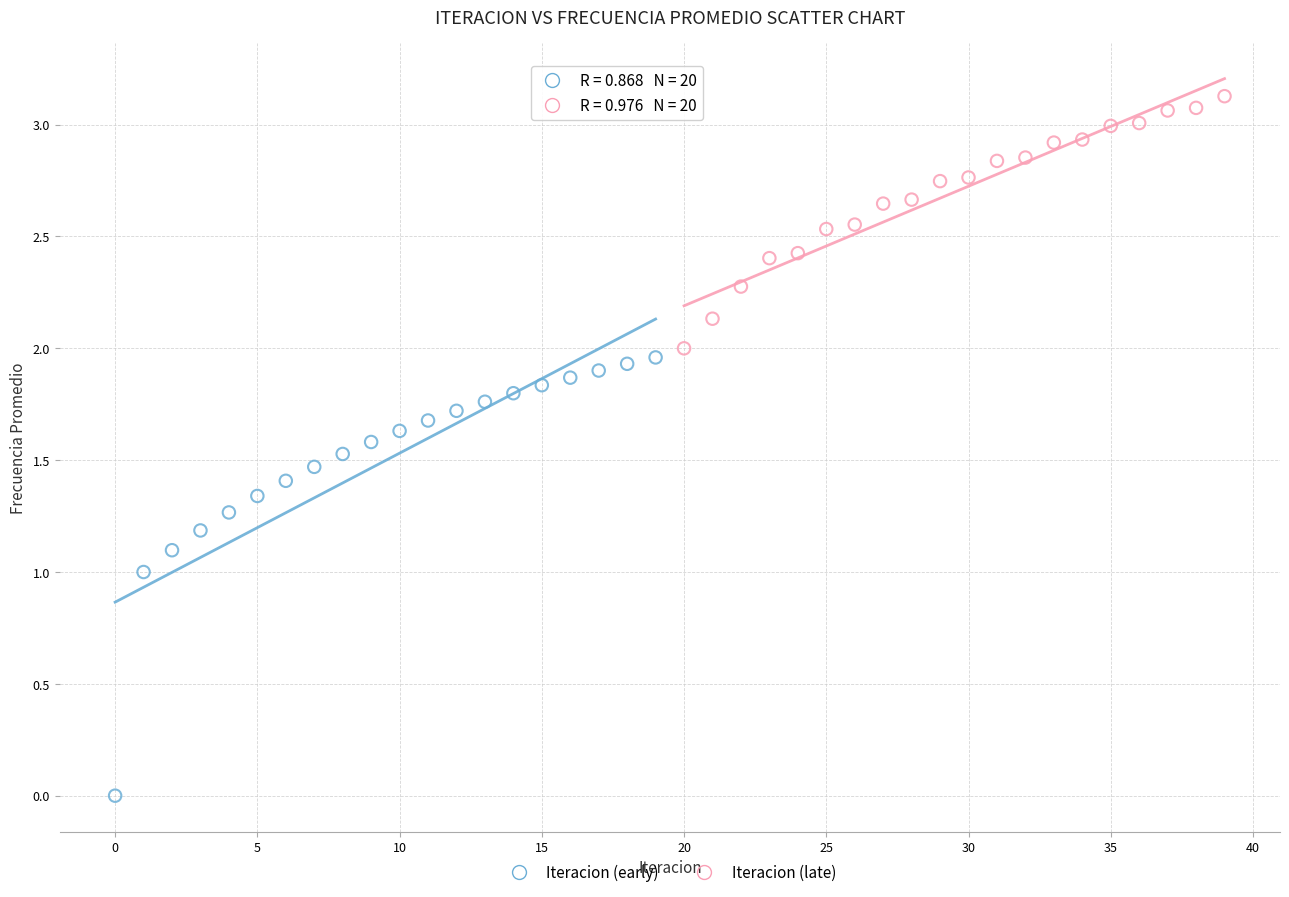

Which series has the largest Y range (max minus min)?

Iteracion (early)